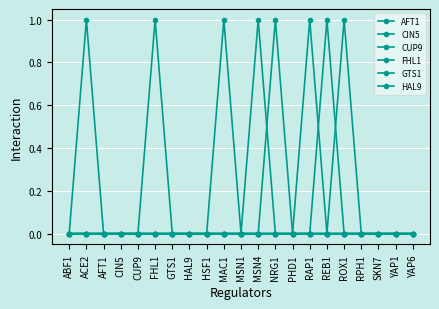

How many lines are shown in the chart?

6